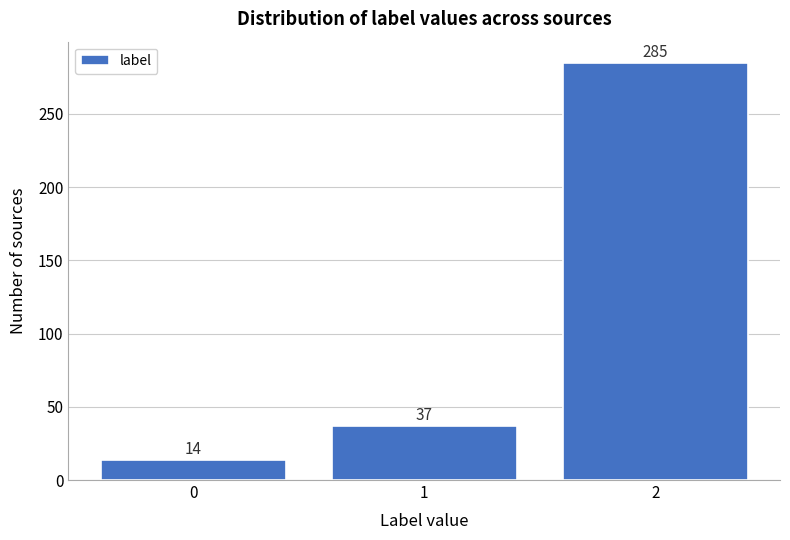

Reading right to left, transcribe all the data shown in this chart.

285	37	14